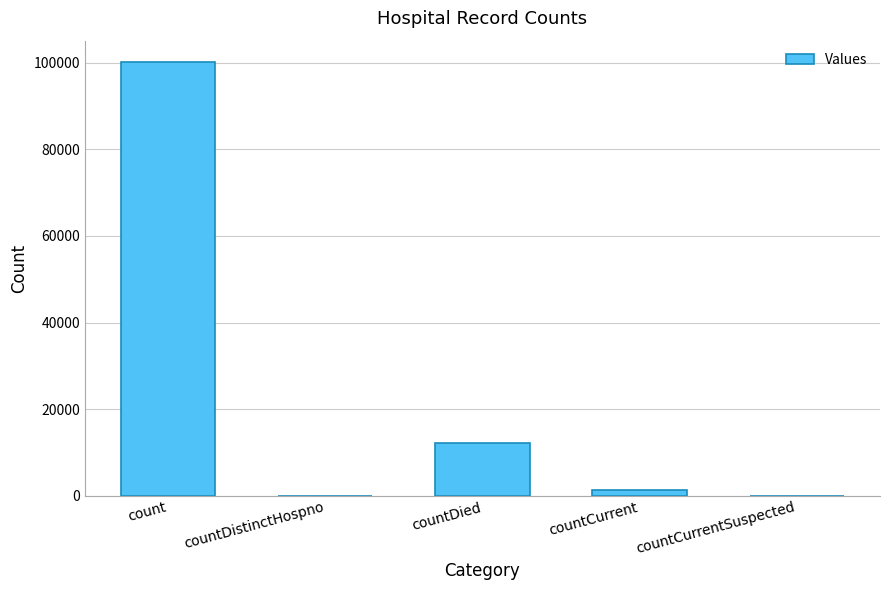

Reading left to right, transcribe all the data shown in this chart.

count=100116	countDistinctHospno=0	countDied=12204	countCurrent=1297	countCurrentSuspected=0